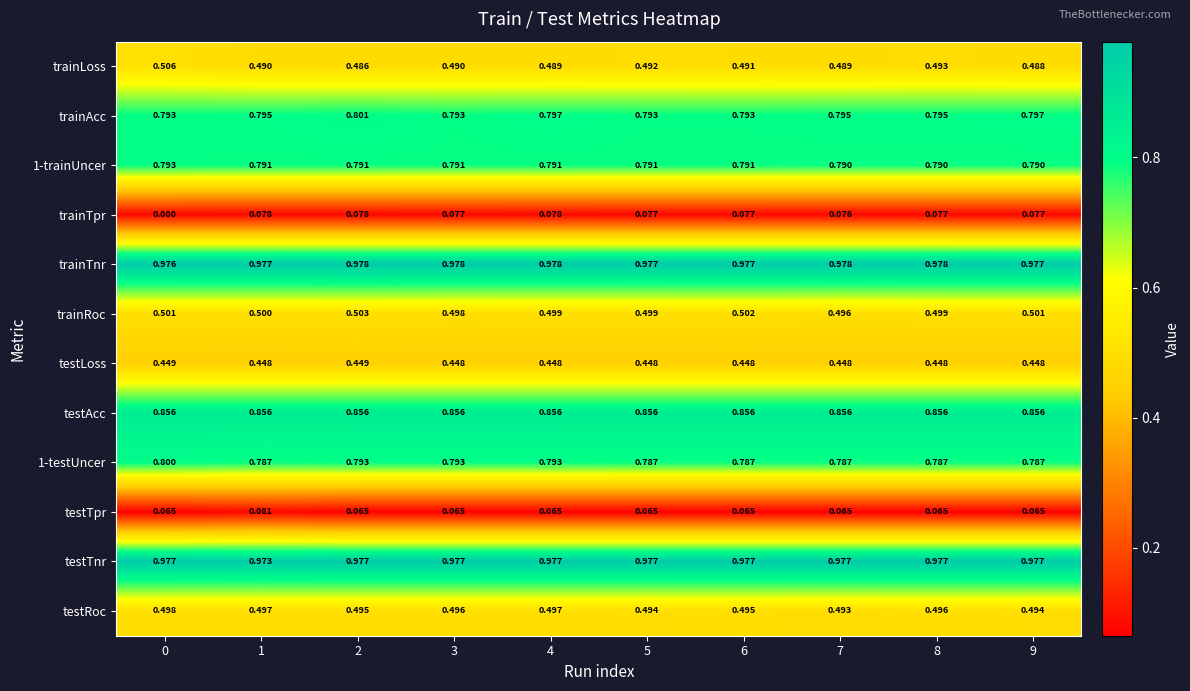

List the series in order of their peak value, lowest first.

trainTpr, testTpr, testLoss, testRoc, trainRoc, trainLoss, 1-trainUncer, 1-testUncer, trainAcc, testAcc, testTnr, trainTnr